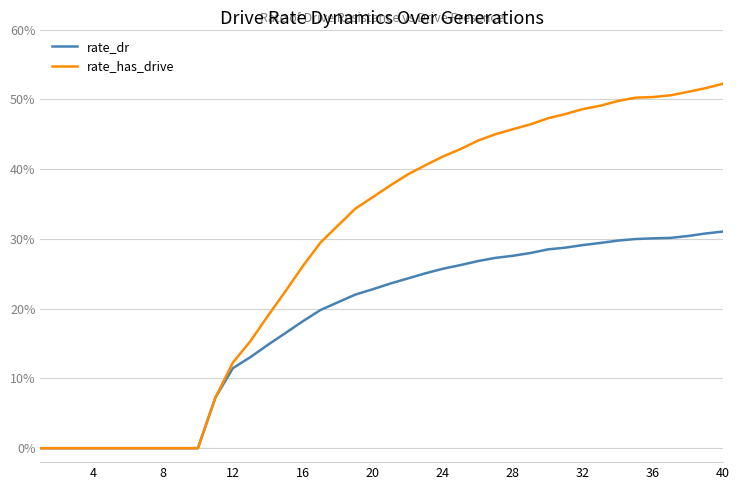

Is this an area chart (filled region under the line)?

No